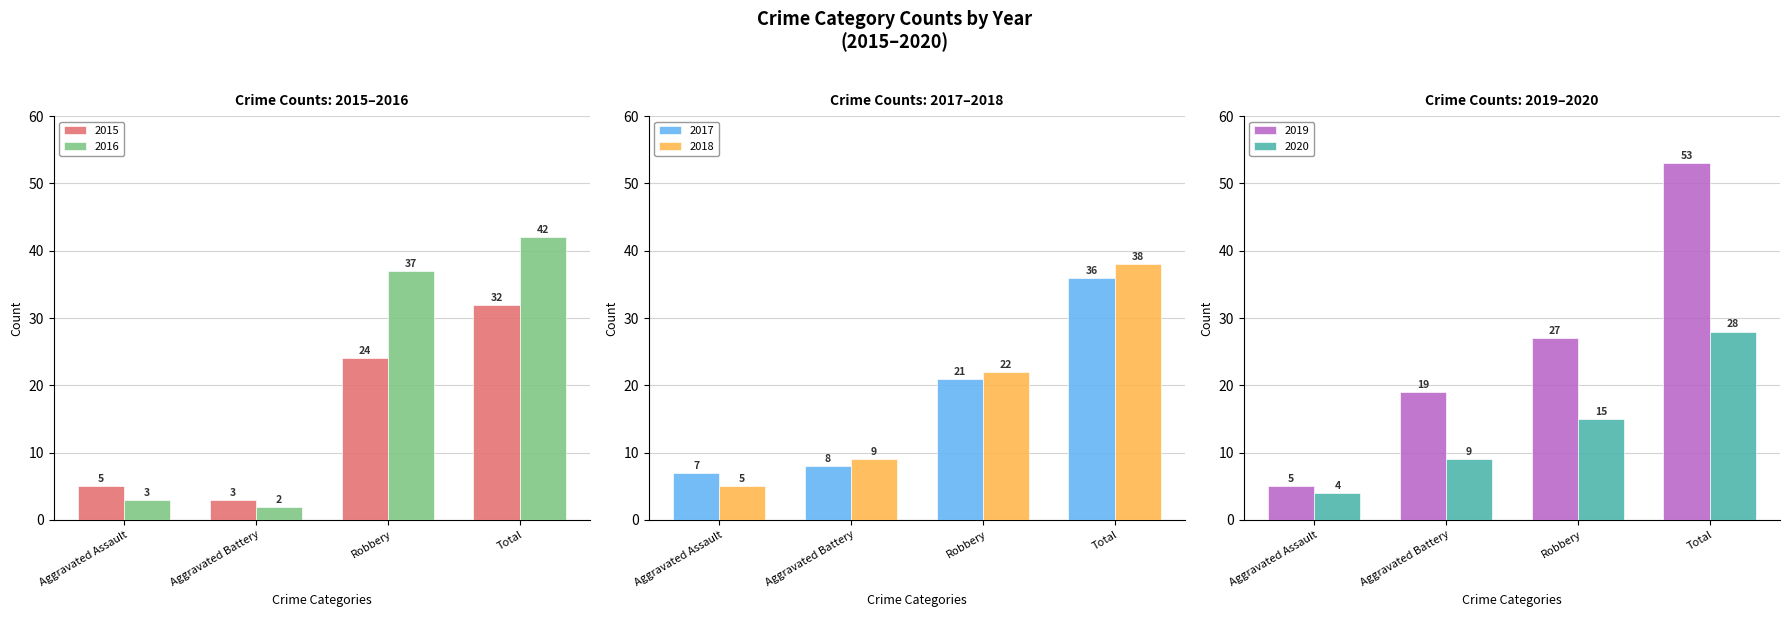

How many bars are there in total?

24